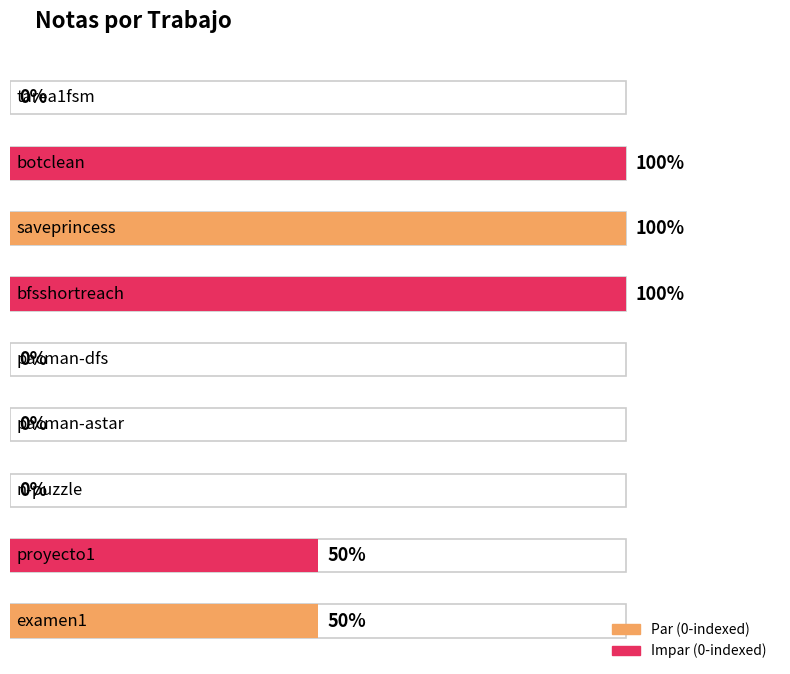

At which label is the value closest to 50?

proyecto1